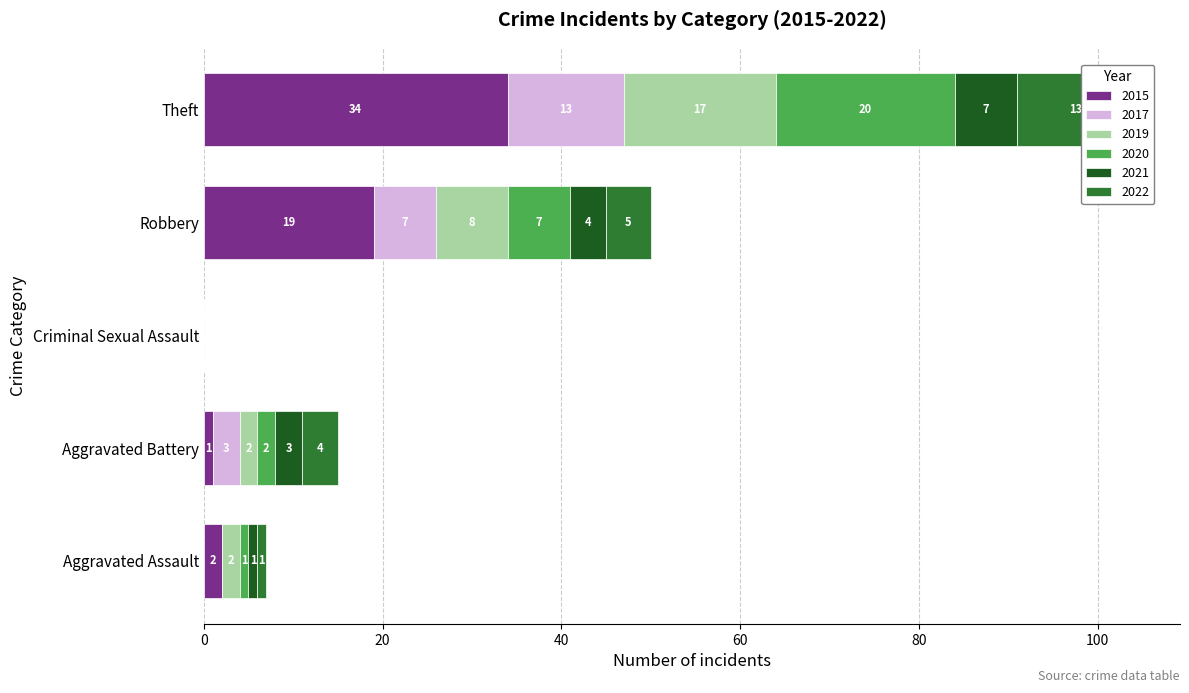

Which label corresponds to the largest value in the chart?

Theft